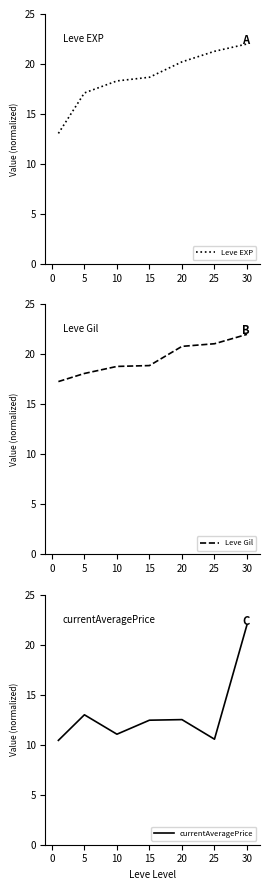

How many data points in currentAveragePrice are less than 12?

3